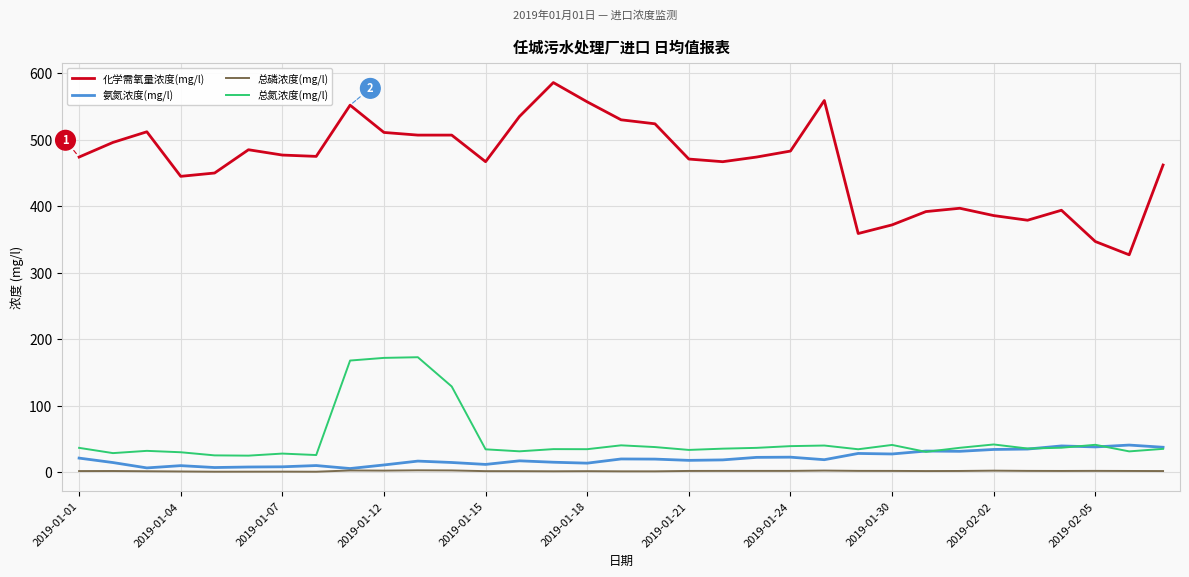

True or false: 氨氮浓度(mg/l) and 化学需氧量浓度(mg/l) intersect in this chart.

False